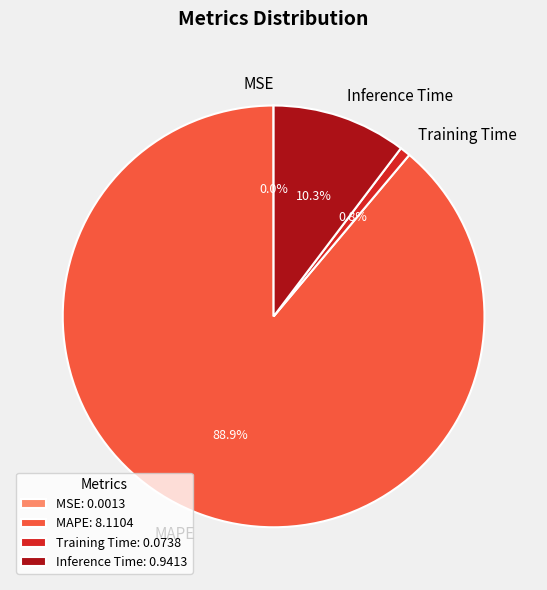

How much of the chart is everything except MAPE?

11.1%